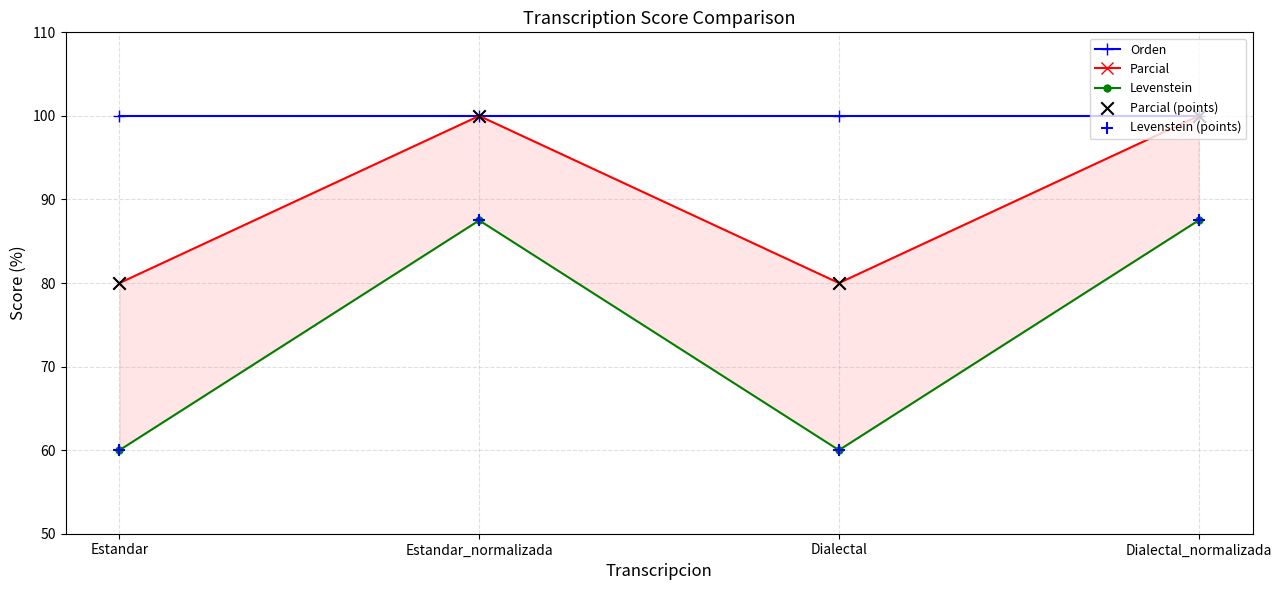

Which series has the largest total across all categories?

Orden